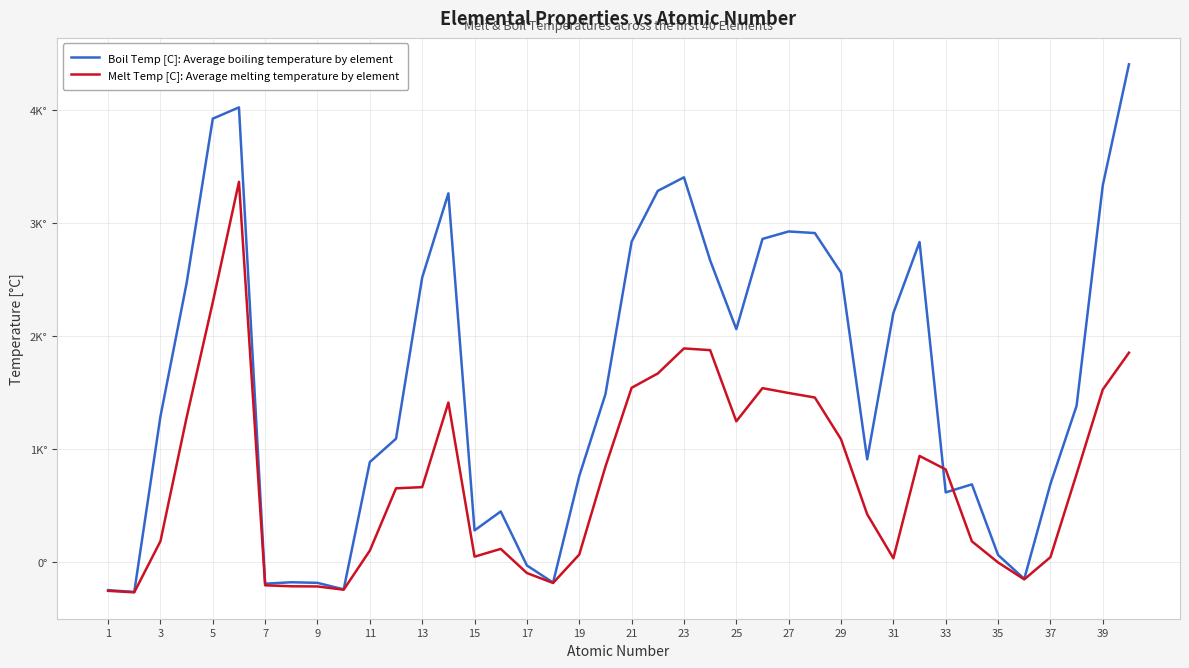

What are all the series names shown in the legend?

Boil Temp [C]: Average boiling temperature by element, Melt Temp [C]: Average melting temperature by element